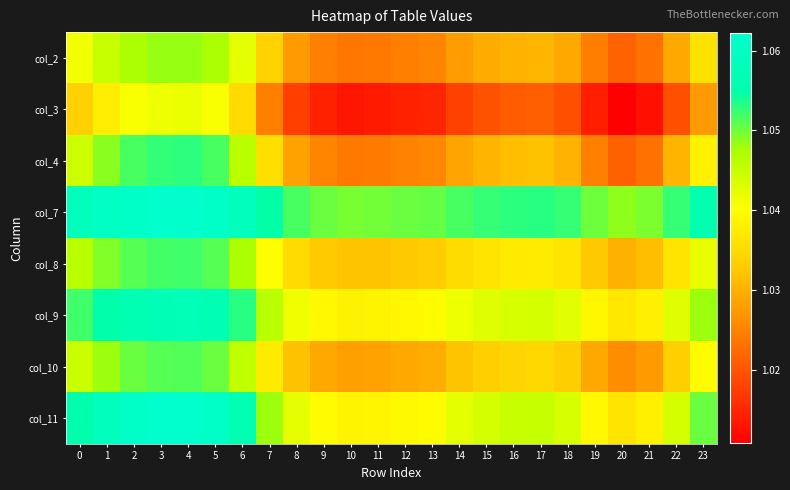

Reading right to left, extract all data points from this chart.

col_2: 23=1.0	22=1.0	21=1.0	20=1.0	19=1.0	18=1.0	17=1.0	16=1.0	15=1.0	14=1.0	13=1.0	12=1.0	11=1.0	10=1.0	9=1.0	8=1.0	7=1.0	6=1.0	5=1.0	4=1.0	3=1.0	2=1.0	1=1.0	0=1.0
col_3: 23=1.0	22=1.0	21=1.0	20=1.0	19=1.0	18=1.0	17=1.0	16=1.0	15=1.0	14=1.0	13=1.0	12=1.0	11=1.0	10=1.0	9=1.0	8=1.0	7=1.0	6=1.0	5=1.0	4=1.0	3=1.0	2=1.0	1=1.0	0=1.0
col_4: 23=1.0	22=1.0	21=1.0	20=1.0	19=1.0	18=1.0	17=1.0	16=1.0	15=1.0	14=1.0	13=1.0	12=1.0	11=1.0	10=1.0	9=1.0	8=1.0	7=1.0	6=1.0	5=1.1	4=1.1	3=1.1	2=1.1	1=1.0	0=1.0
col_7: 23=1.1	22=1.1	21=1.0	20=1.0	19=1.1	18=1.1	17=1.1	16=1.1	15=1.1	14=1.1	13=1.1	12=1.1	11=1.0	10=1.0	9=1.1	8=1.1	7=1.1	6=1.1	5=1.1	4=1.1	3=1.1	2=1.1	1=1.1	0=1.1
col_8: 23=1.0	22=1.0	21=1.0	20=1.0	19=1.0	18=1.0	17=1.0	16=1.0	15=1.0	14=1.0	13=1.0	12=1.0	11=1.0	10=1.0	9=1.0	8=1.0	7=1.0	6=1.0	5=1.1	4=1.1	3=1.1	2=1.1	1=1.0	0=1.0
col_9: 23=1.0	22=1.0	21=1.0	20=1.0	19=1.0	18=1.0	17=1.0	16=1.0	15=1.0	14=1.0	13=1.0	12=1.0	11=1.0	10=1.0	9=1.0	8=1.0	7=1.0	6=1.1	5=1.1	4=1.1	3=1.1	2=1.1	1=1.1	0=1.1
col_10: 23=1.0	22=1.0	21=1.0	20=1.0	19=1.0	18=1.0	17=1.0	16=1.0	15=1.0	14=1.0	13=1.0	12=1.0	11=1.0	10=1.0	9=1.0	8=1.0	7=1.0	6=1.0	5=1.1	4=1.1	3=1.1	2=1.1	1=1.0	0=1.0
col_11: 23=1.1	22=1.0	21=1.0	20=1.0	19=1.0	18=1.0	17=1.0	16=1.0	15=1.0	14=1.0	13=1.0	12=1.0	11=1.0	10=1.0	9=1.0	8=1.0	7=1.0	6=1.1	5=1.1	4=1.1	3=1.1	2=1.1	1=1.1	0=1.1